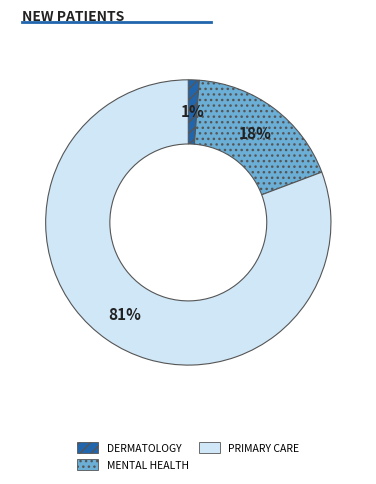

Is there any slice that represents more than half of the pie?

Yes